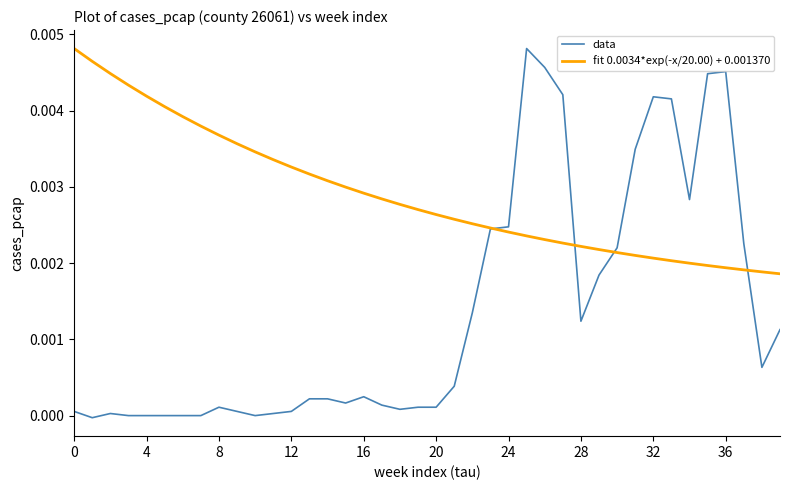

Which series has the widest spread of values?

data